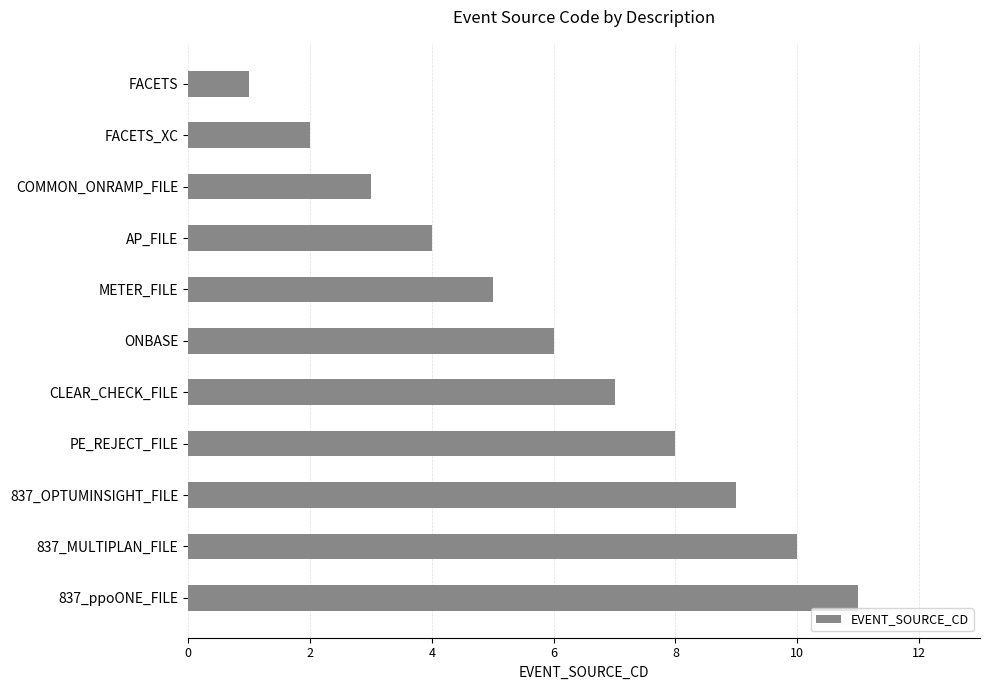

The chart shows a value of 6 at ONBASE. True or false?

True